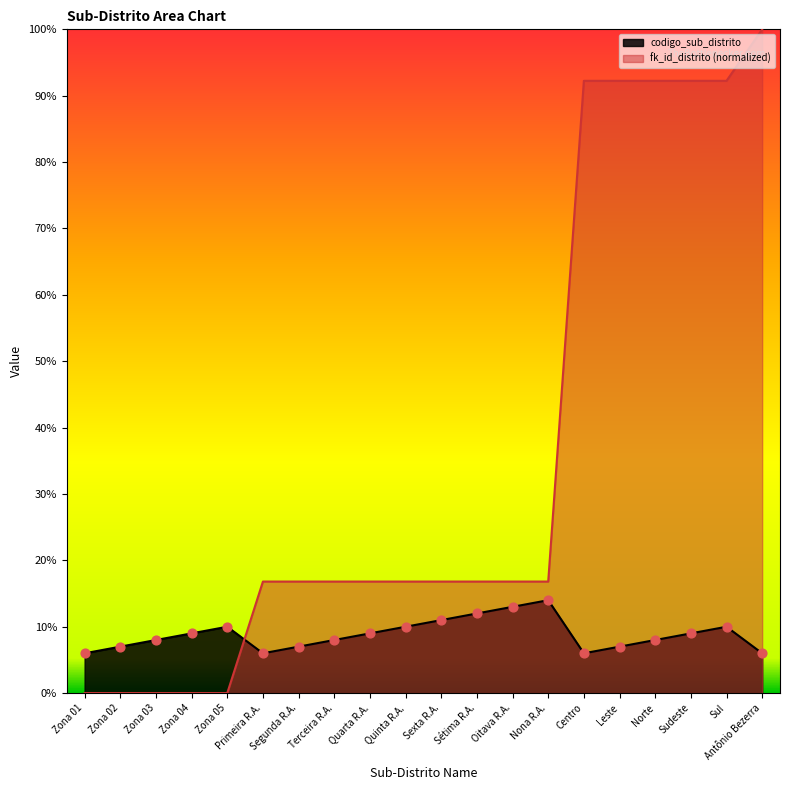

What are all the series names shown in the legend?

codigo_sub_distrito, fk_id_distrito (normalized)